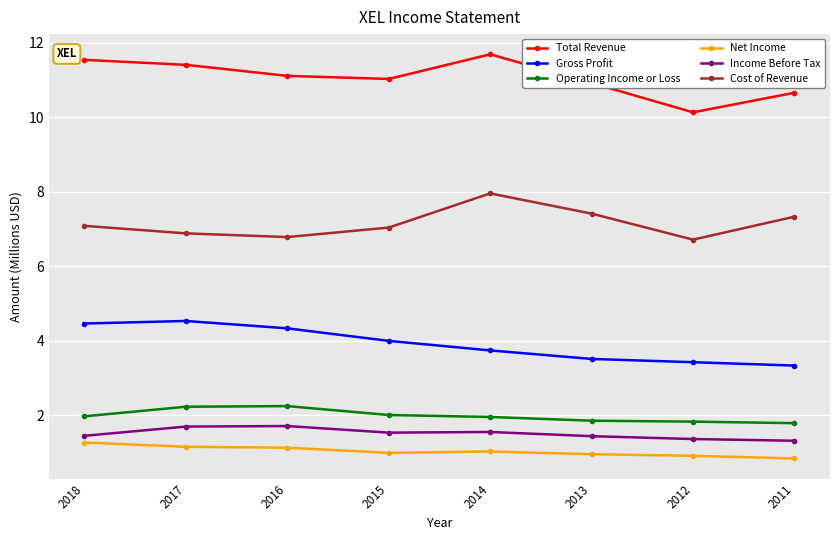

What is the value of the Cost of Revenue point at the 3rd from the left?

6.8